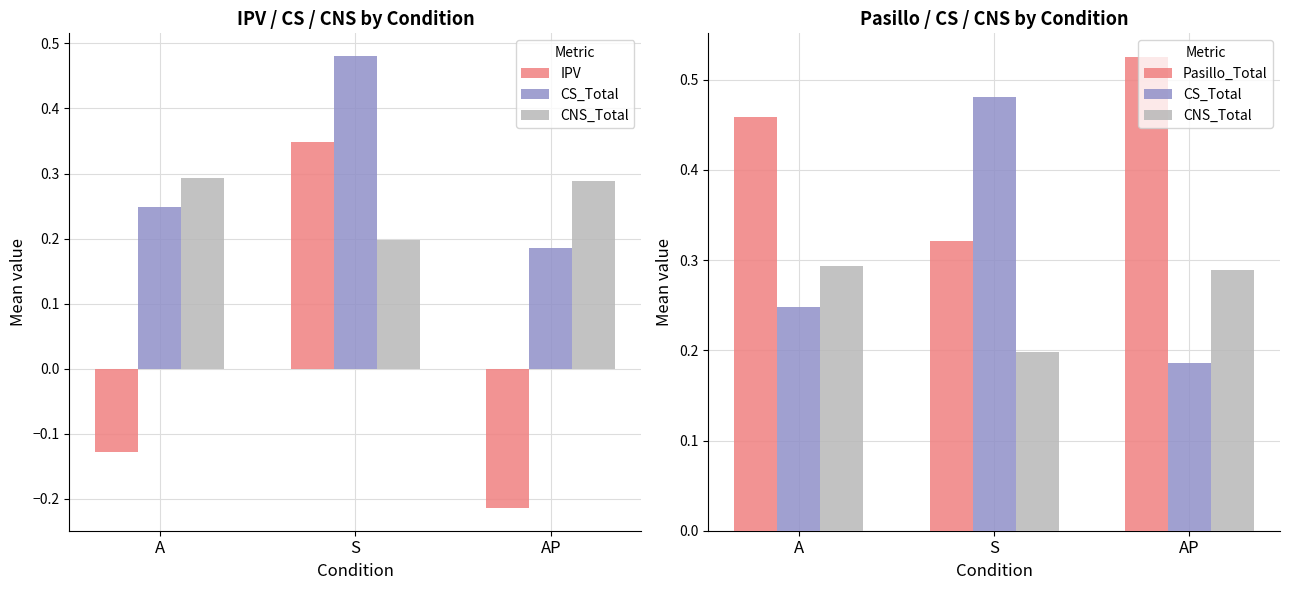

What is the greatest value displayed?

0.5